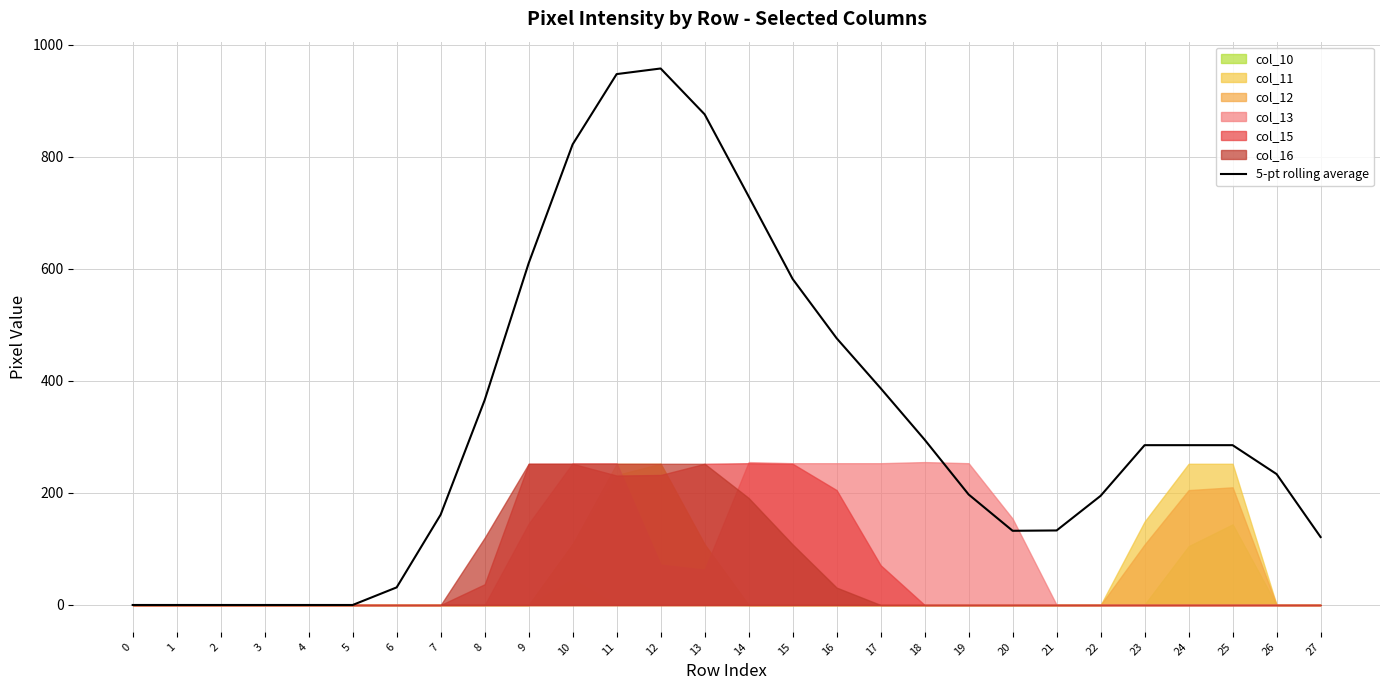

Which category has the highest value across all series?

12